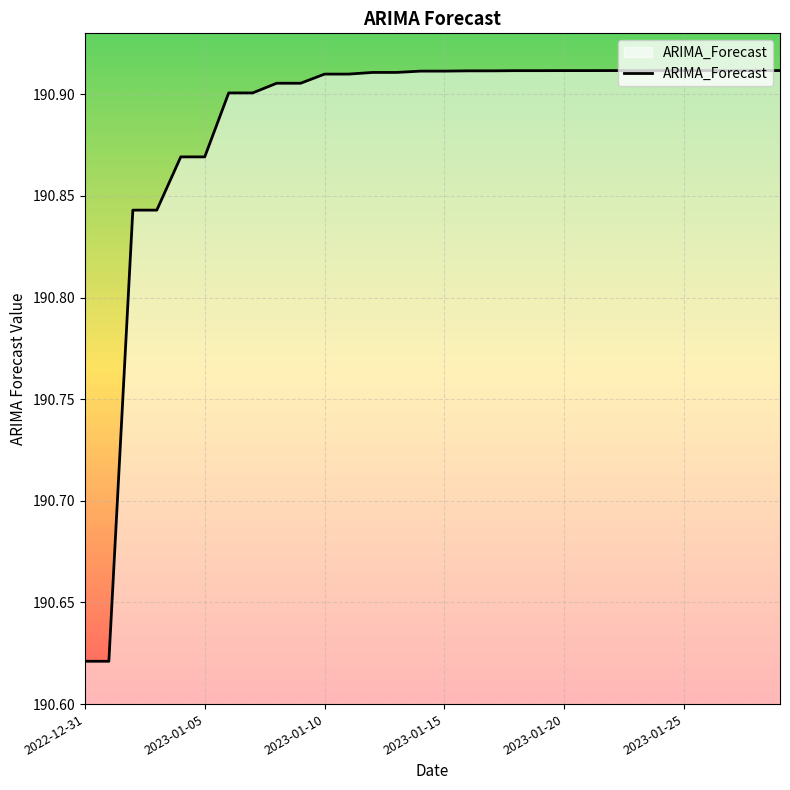

Reading right to left, list all the values displayed in this chart.

190.9	190.9	190.9	190.9	190.9	190.9	190.9	190.9	190.9	190.9	190.9	190.9	190.9	190.9	190.9	190.9	190.9	190.9	190.9	190.9	190.9	190.9	190.9	190.9	190.9	190.9	190.8	190.8	190.6	190.6